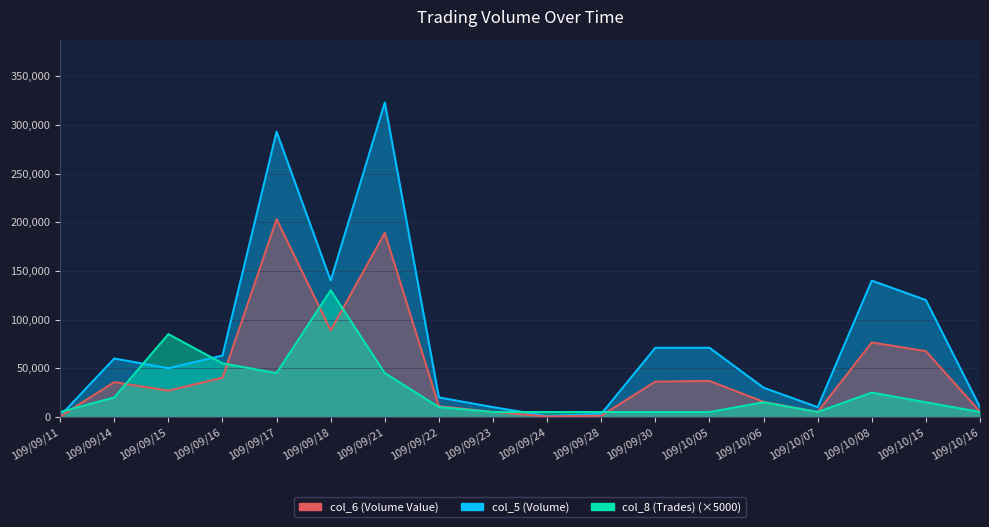

What is the label of the 16th point from the left?

109/10/08